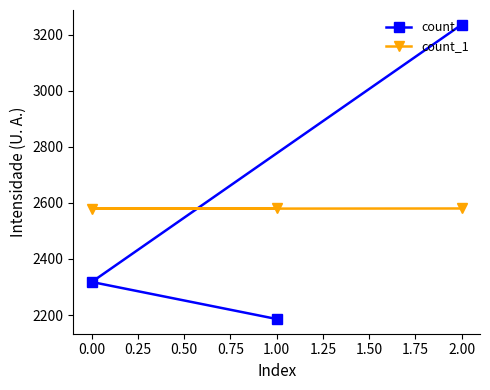

What is the total value across all series at 1.00?

4766